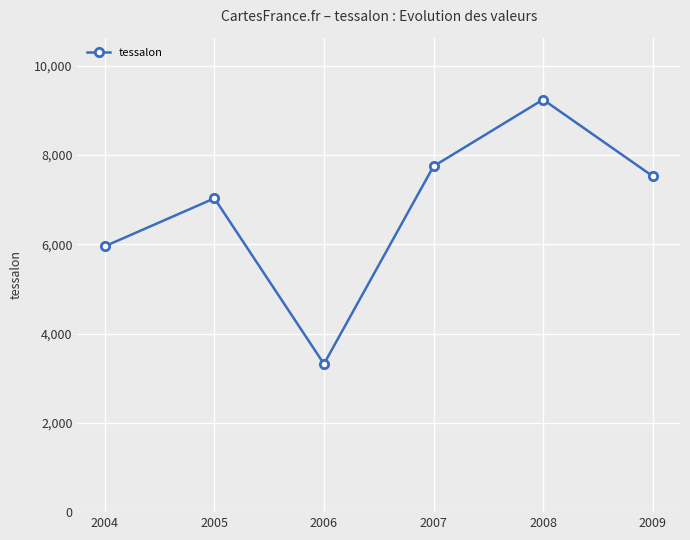

What is the change in value from 2005 to 2006?

-3710.4